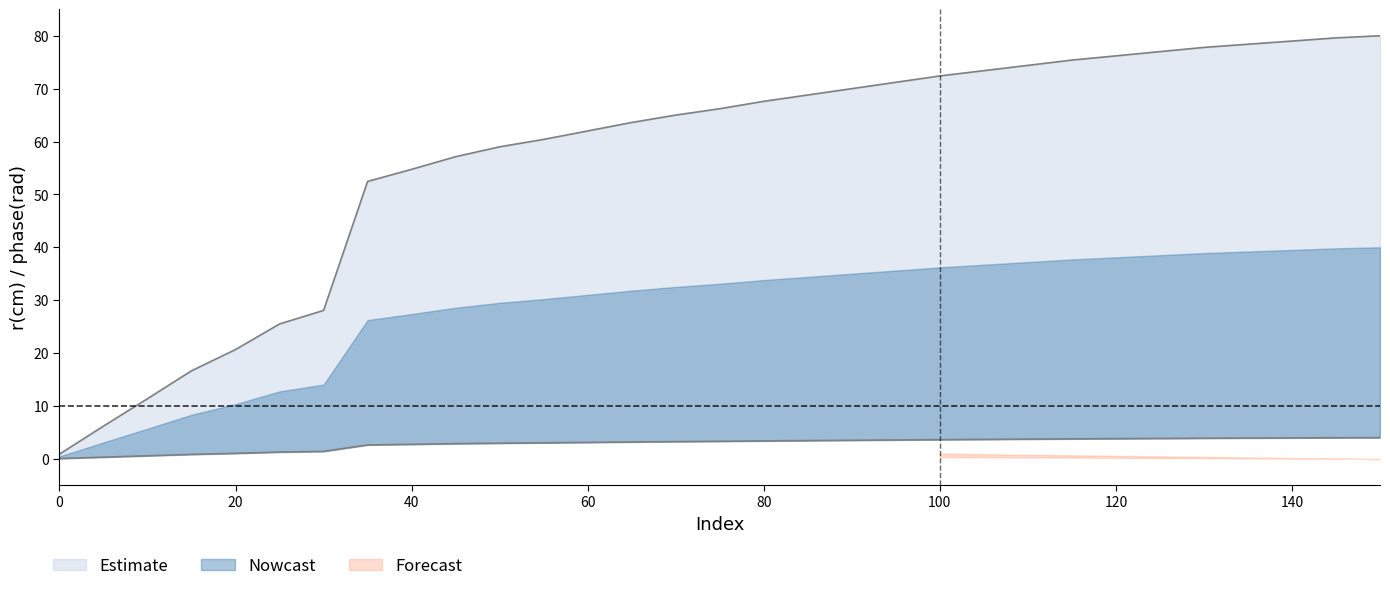

Which has a higher value, 55 or 110?

110